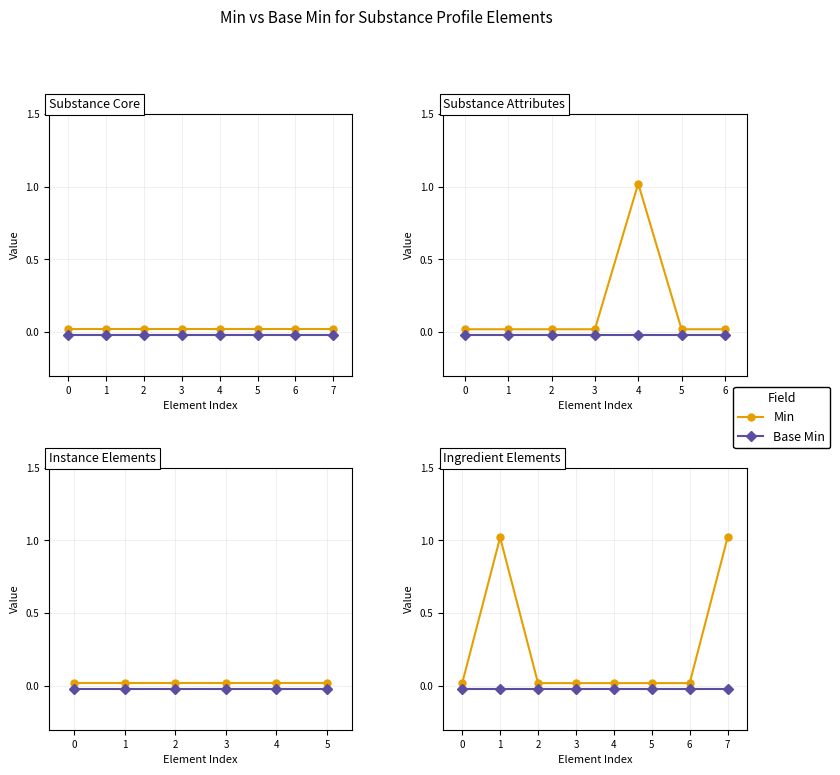

What is the difference between the maximum and minimum values in the Min series?

1.0